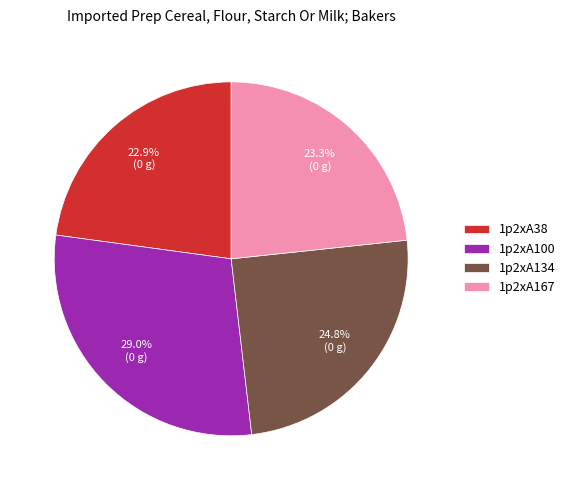

To the nearest percent, what is the difference between the largest and smallest slice percentages?

6%